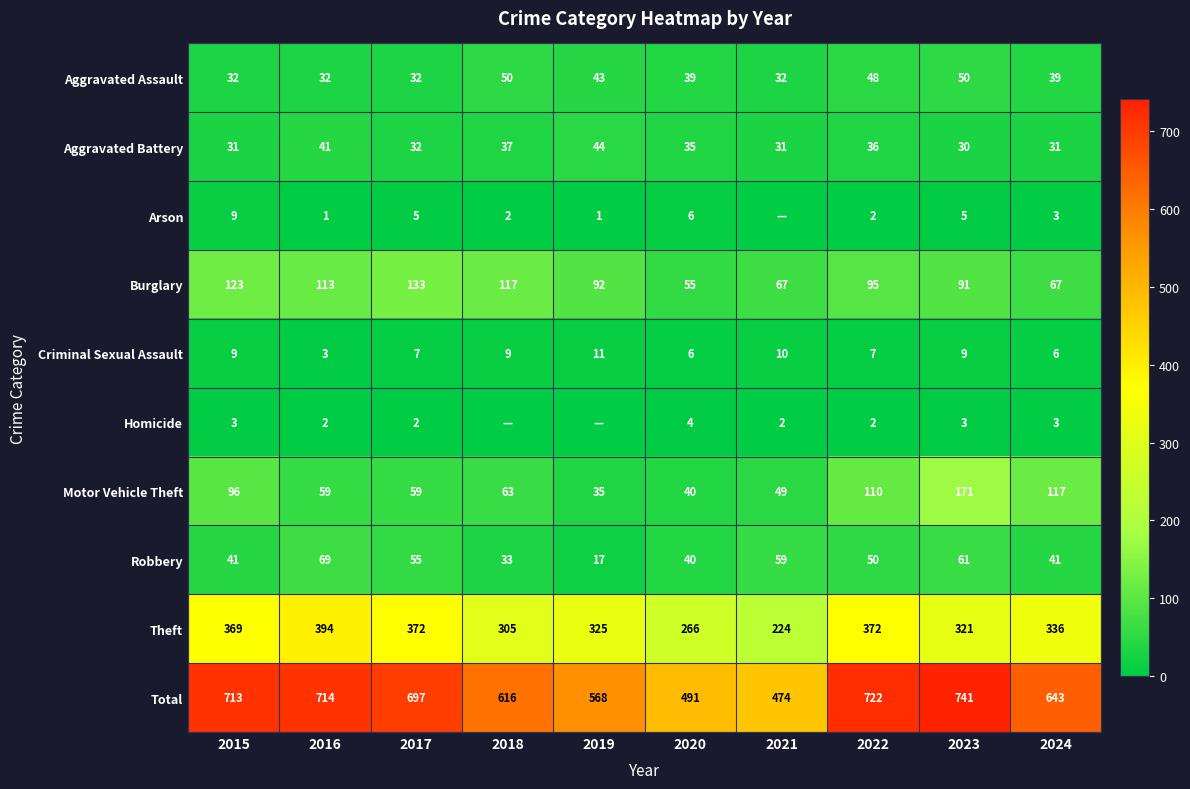

What is the sum of the Total values at 2020 and 2018?

1107